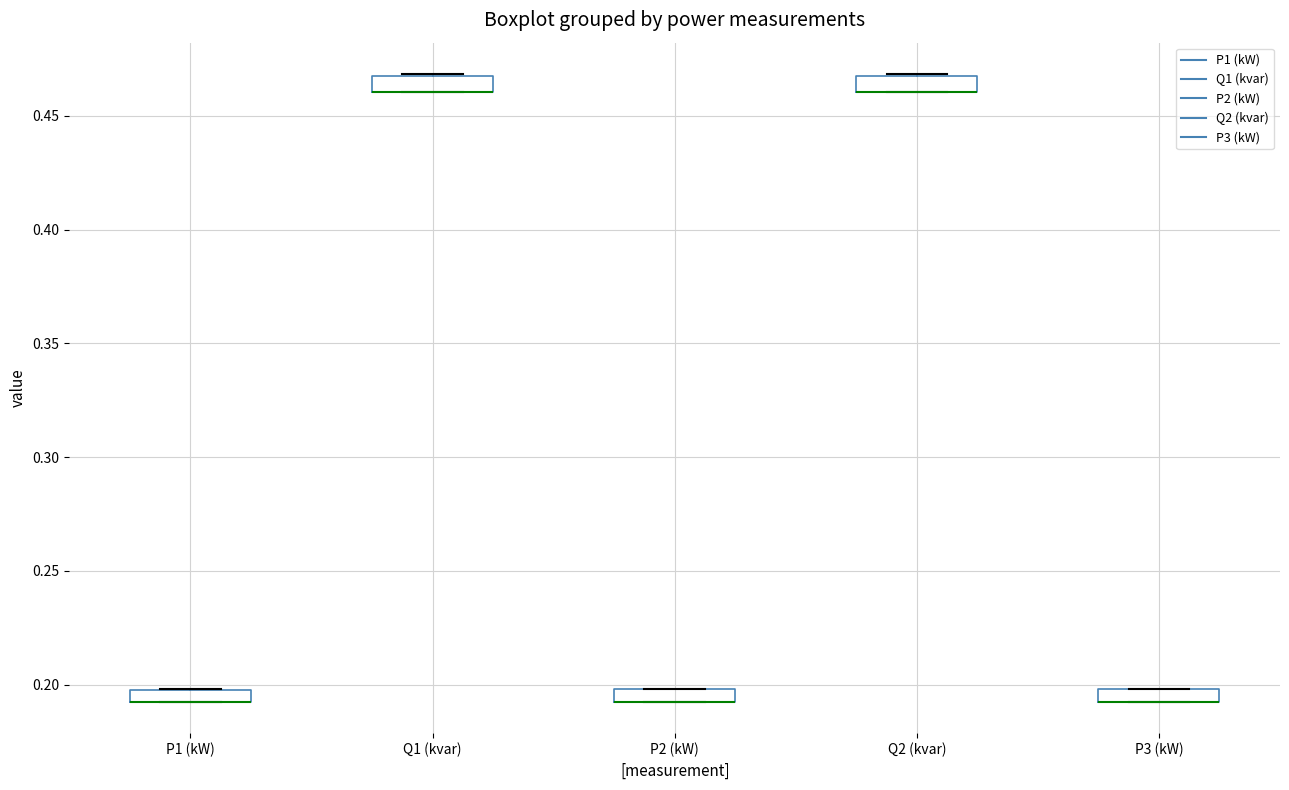

Where is the lower edge of the box for P2 (kW) on the y-axis? The values are not printed on the chart, so give them approximately, as read against the axis.

0.195